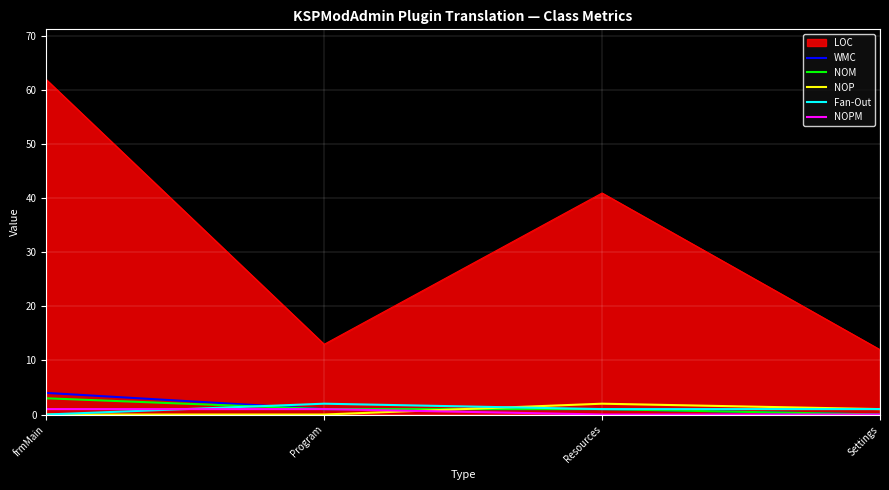

Which series has the largest total across all categories?

LOC